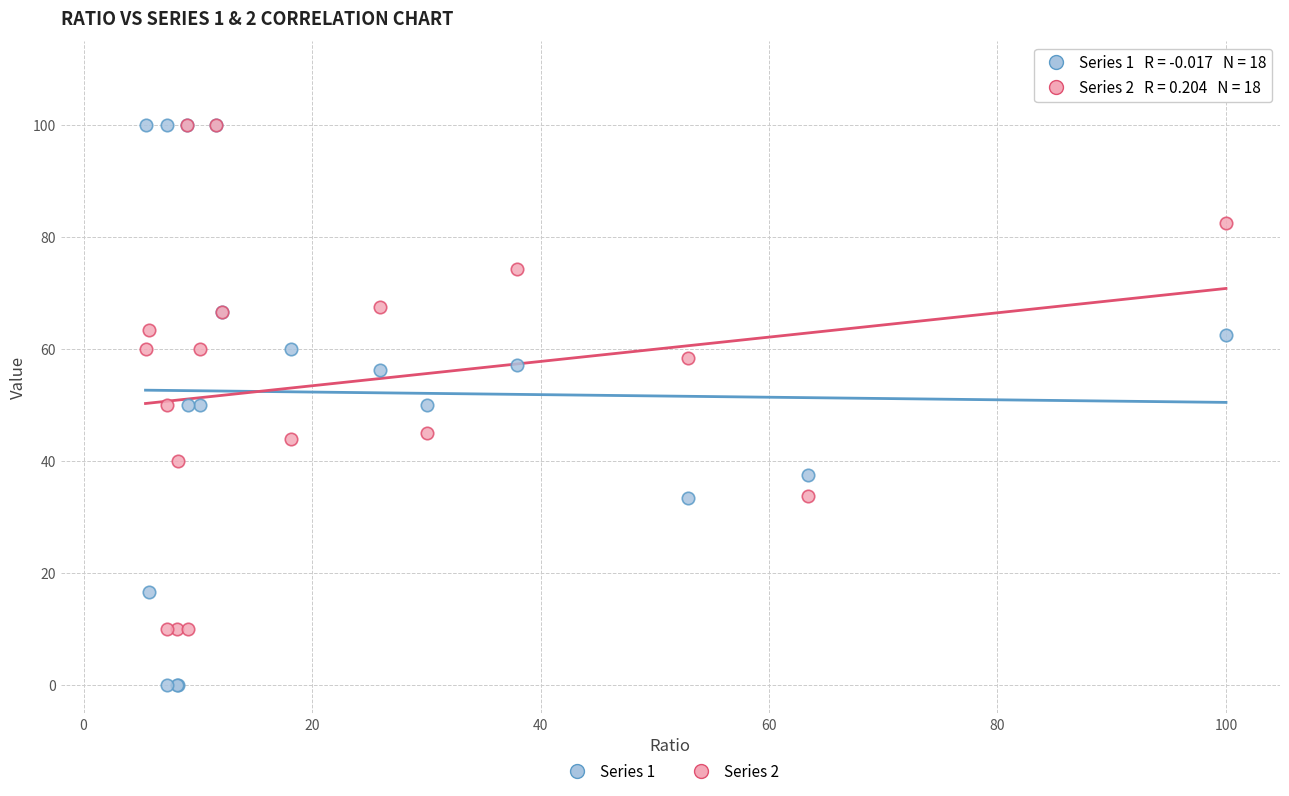

Which series reaches the minimum Y coordinate?

Series 1